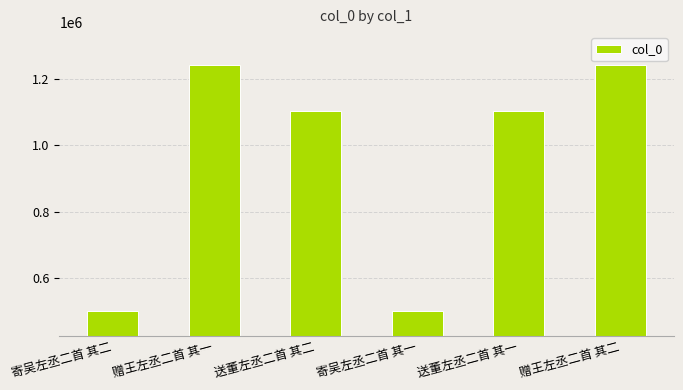

What is the difference between the values at 赠王左丞二首 其一 and 寄吴左丞二首 其二?

739917